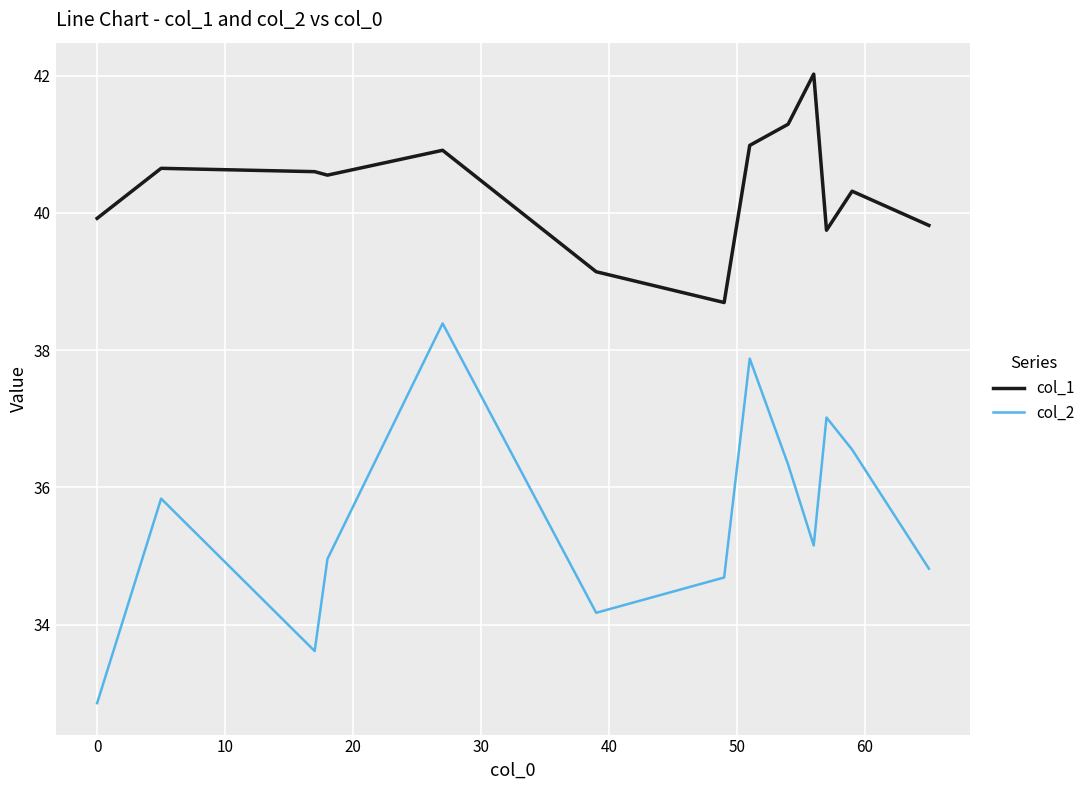

What is the difference between the maximum and minimum values in the col_1 series?

3.3